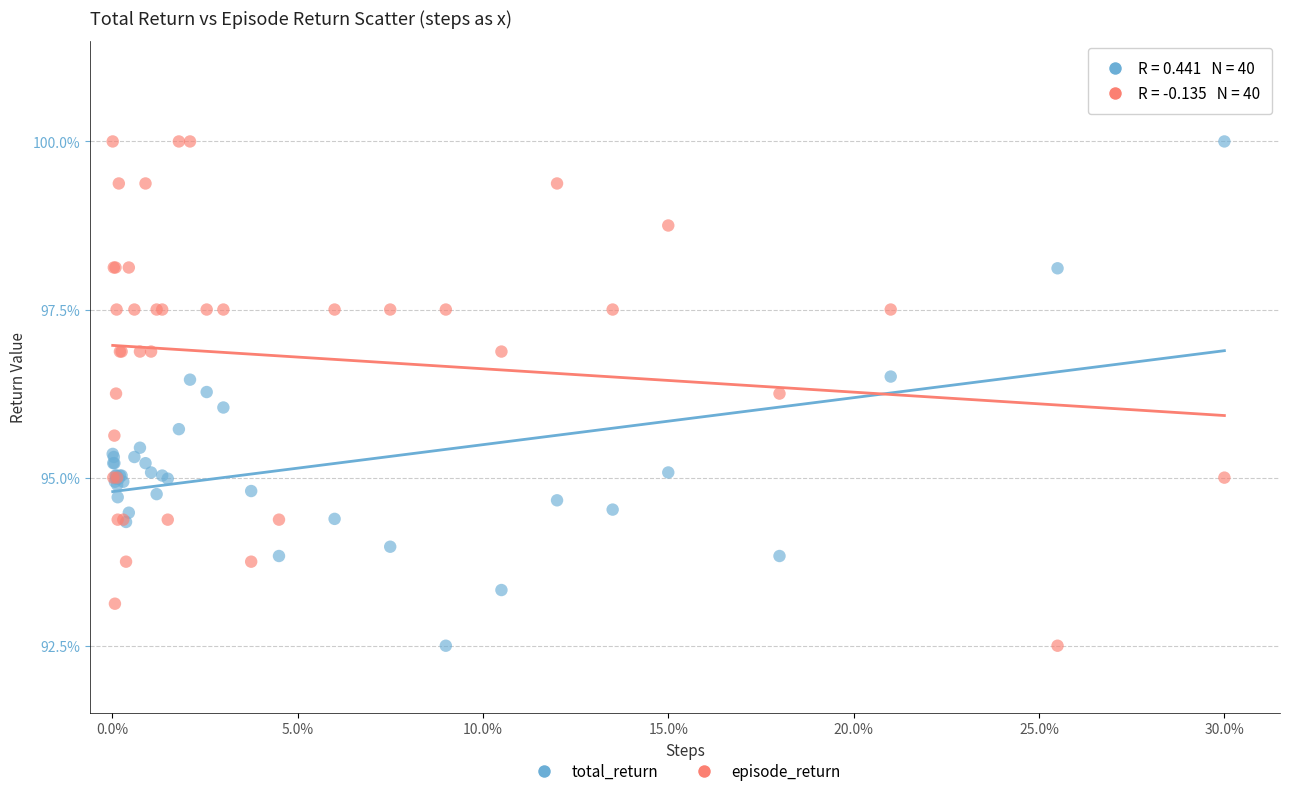

What is the X range (max minus min) for the scatter plot?

1.0